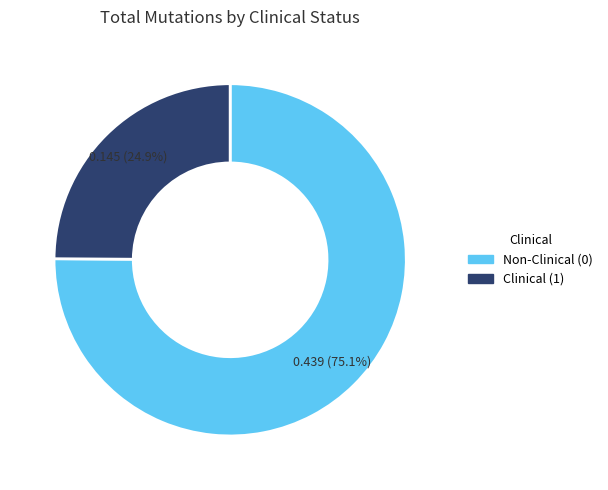

Rank the categories by value from lowest to highest.

Clinical_1, Clinical_0